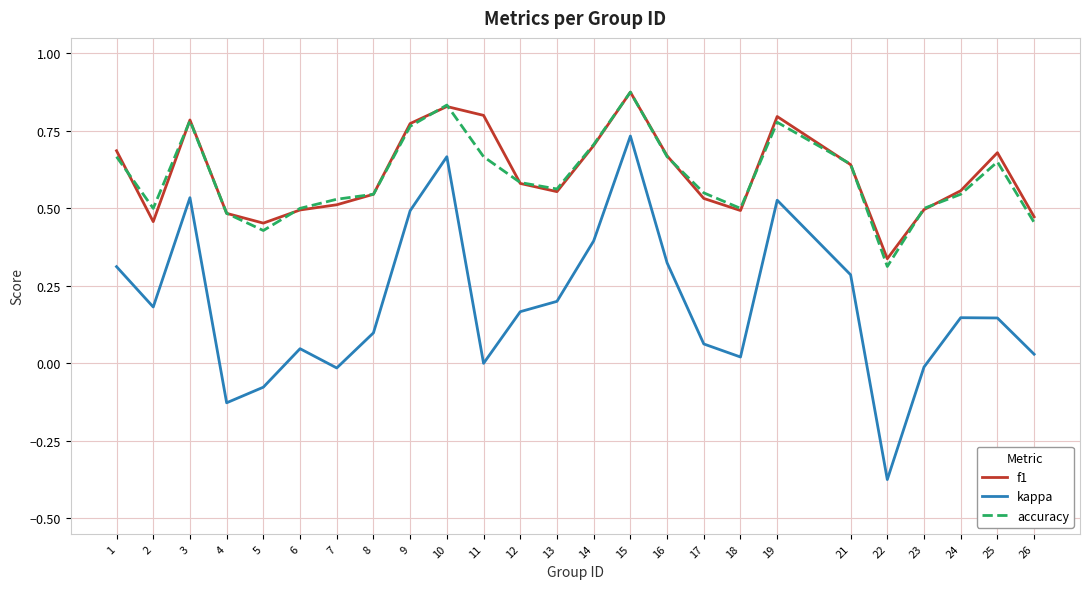

At which category is the sum across all series the highest?

15